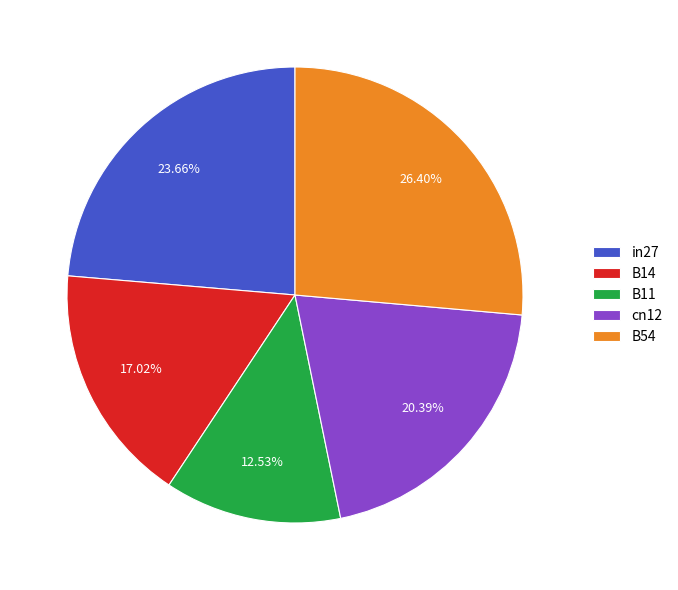

How many slices are in this pie chart?

5